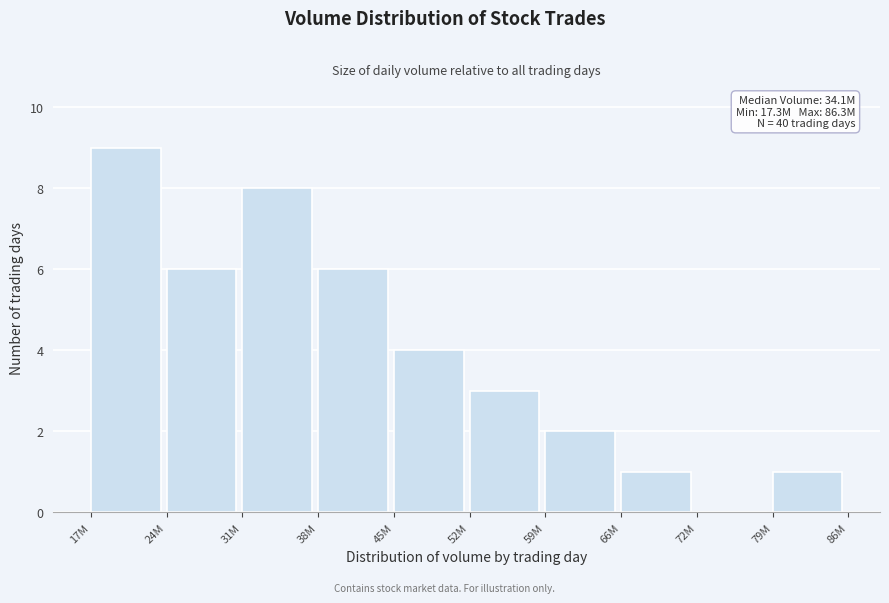

Reading left to right, extract all data points from this chart.

17M=9	24M=6	31M=8	38M=6	45M=4	52M=3	59M=2	66M=1	72M=0	79M=1